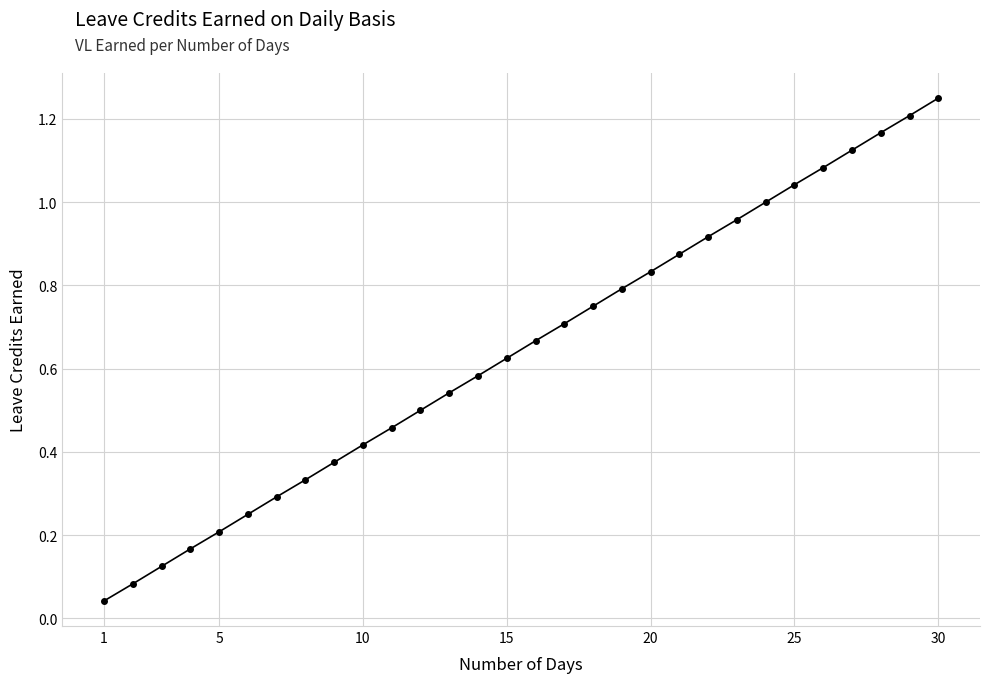

Does the chart have visible grid lines?

Yes